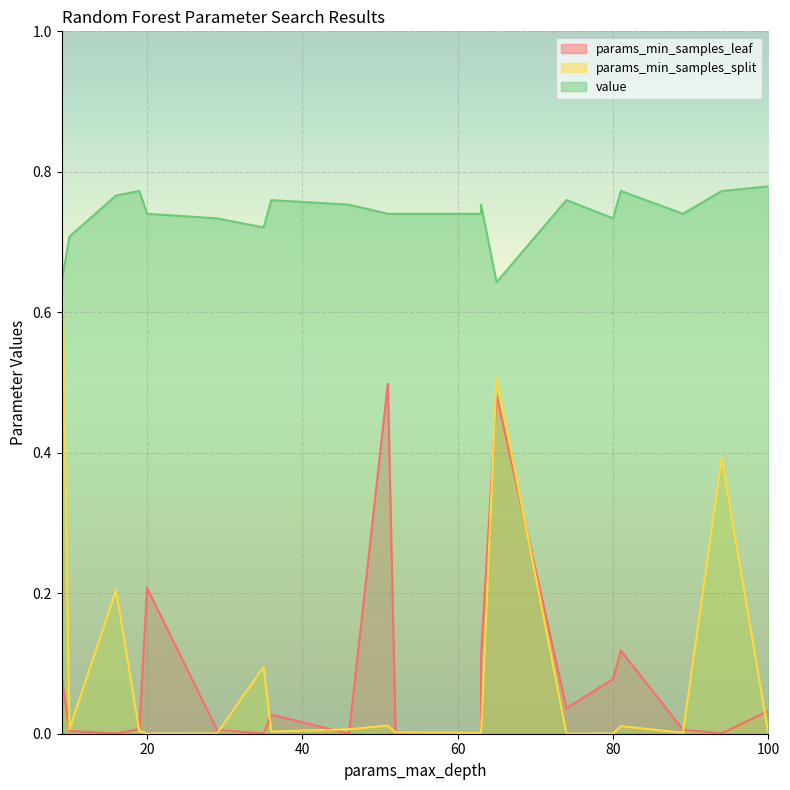

True or false: params_min_samples_split and value cross at least once.

True